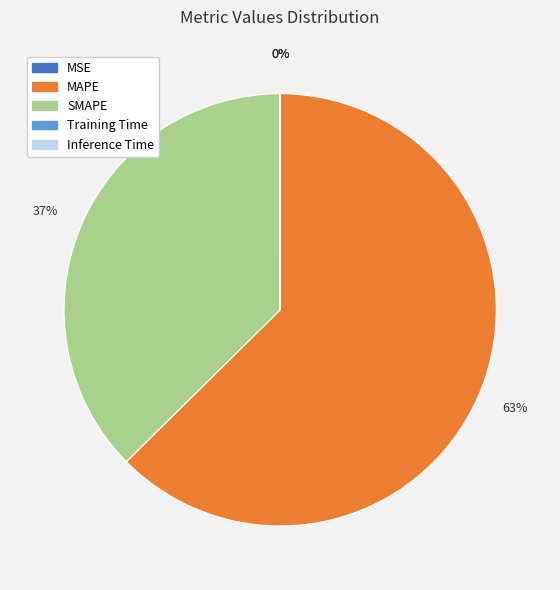

Which category has the biggest portion of the pie?

MAPE